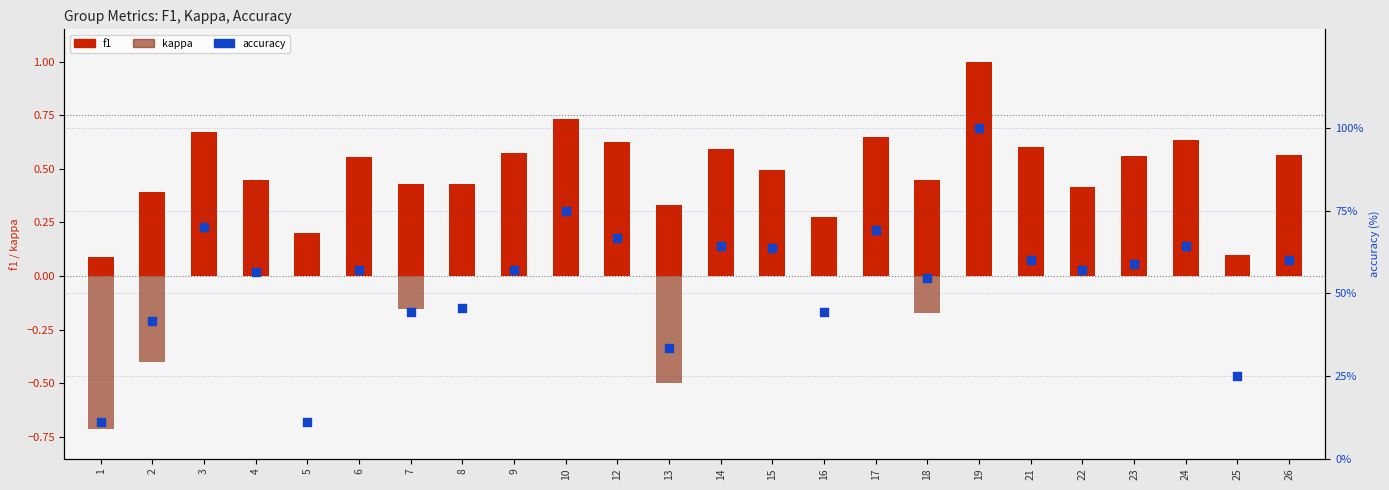

What are all the series names shown in the legend?

f1, kappa, accuracy